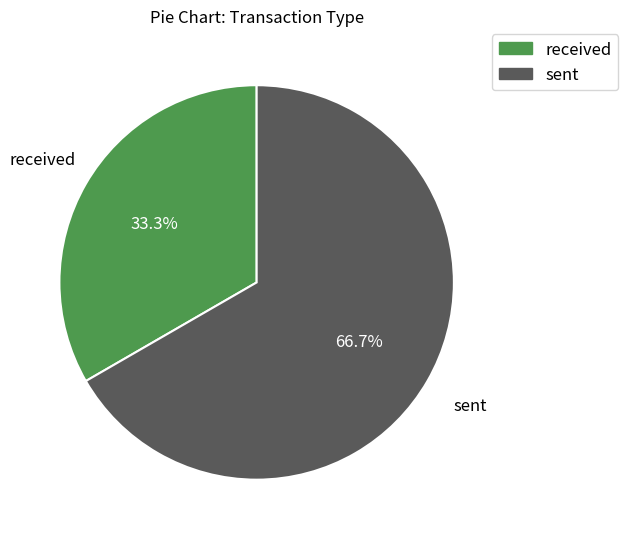

Does received account for over 50% of the chart?

No